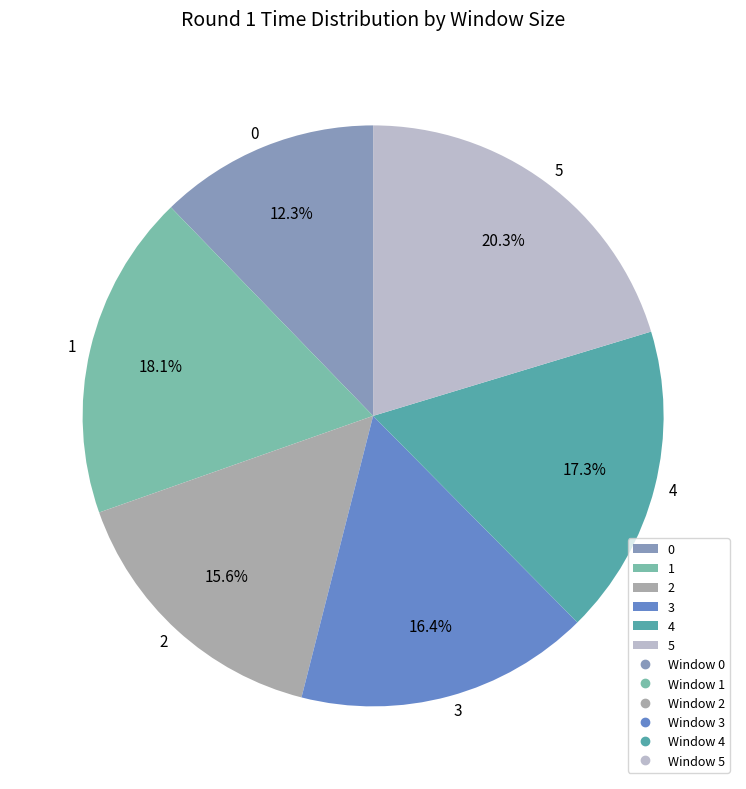

Is there a majority slice in this chart?

No